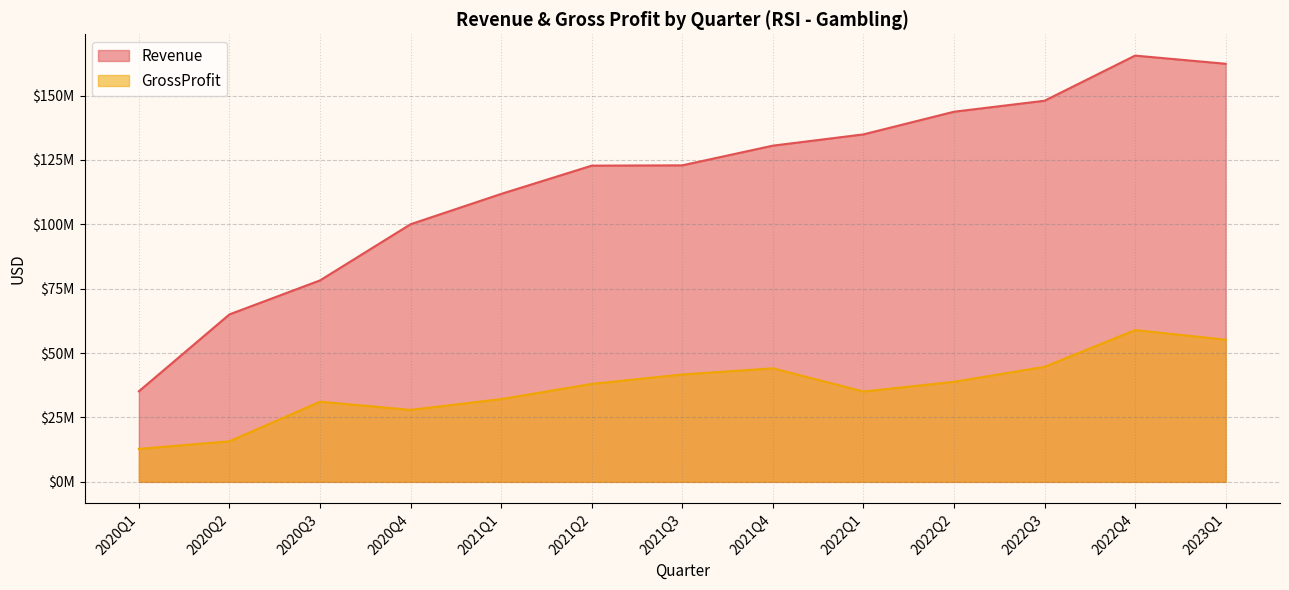

At which label is Revenue closest to 100355500?

2020Q4